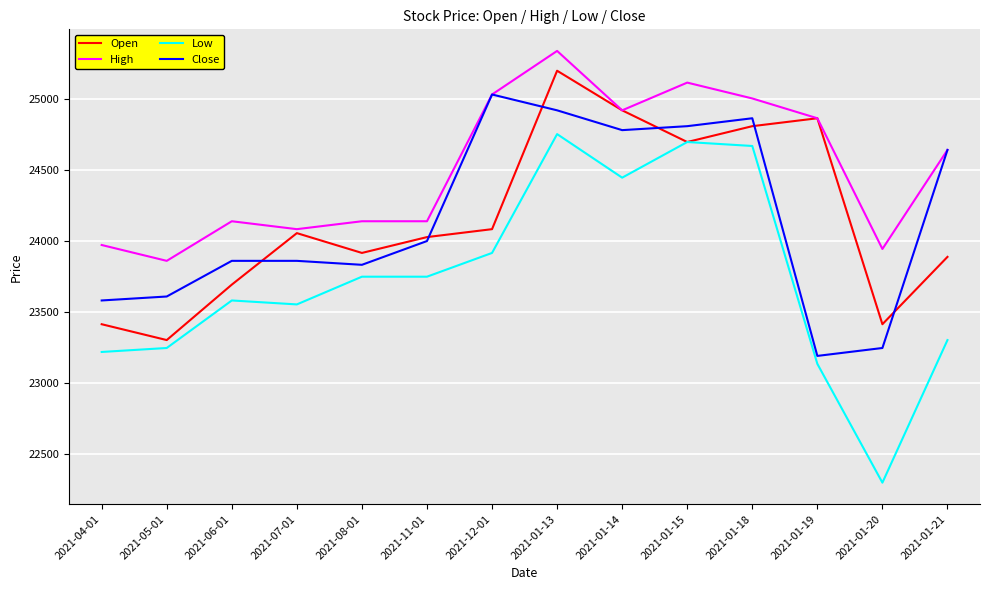

Which category has the highest value across all series?

2021-01-13